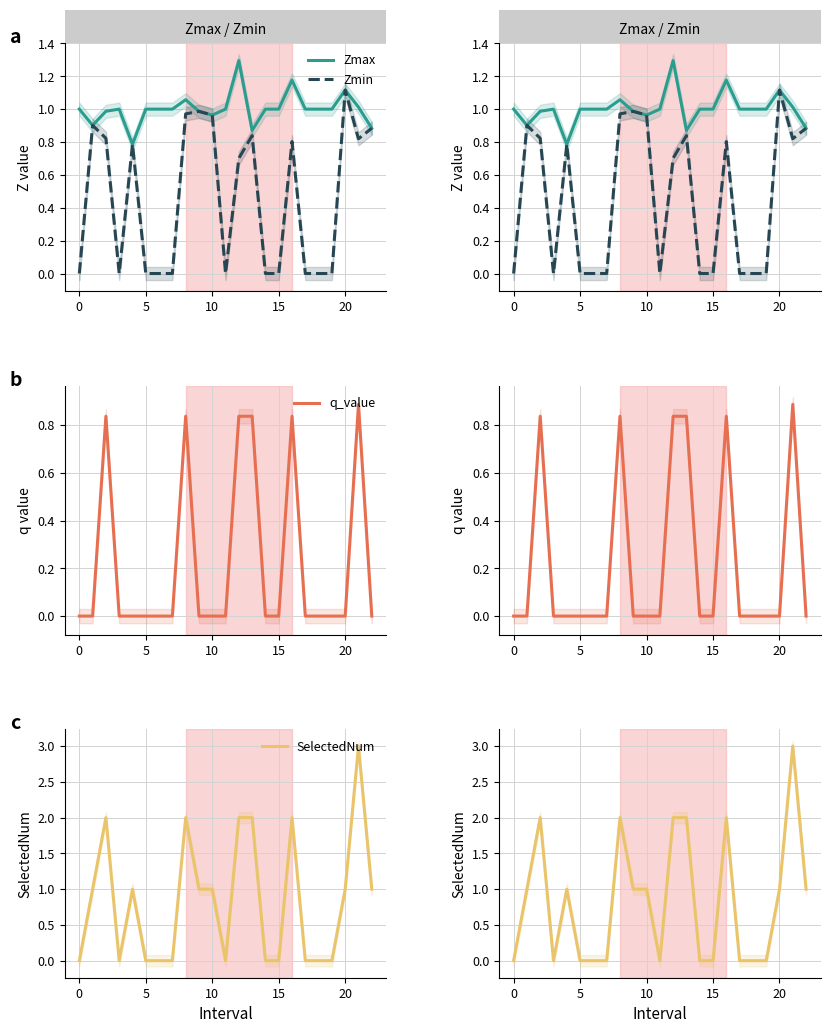

What value does the Zmax series have at 18?

1.0